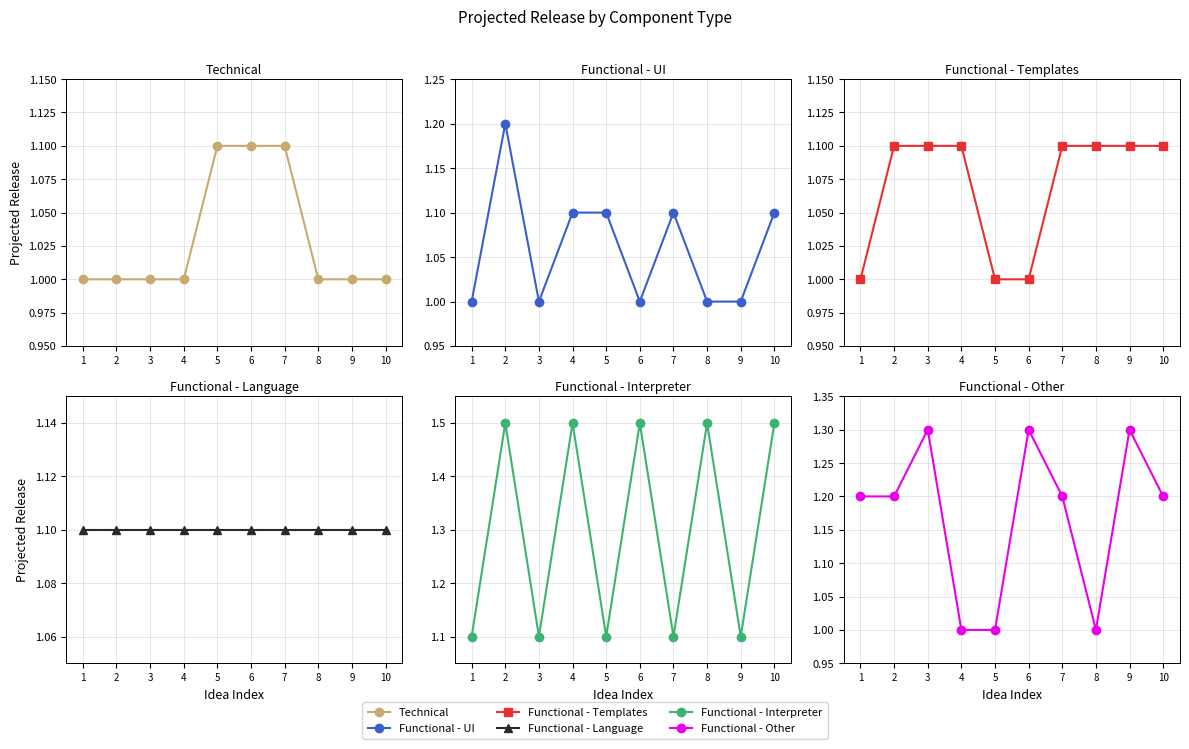

At which category is the sum across all series the highest?

2